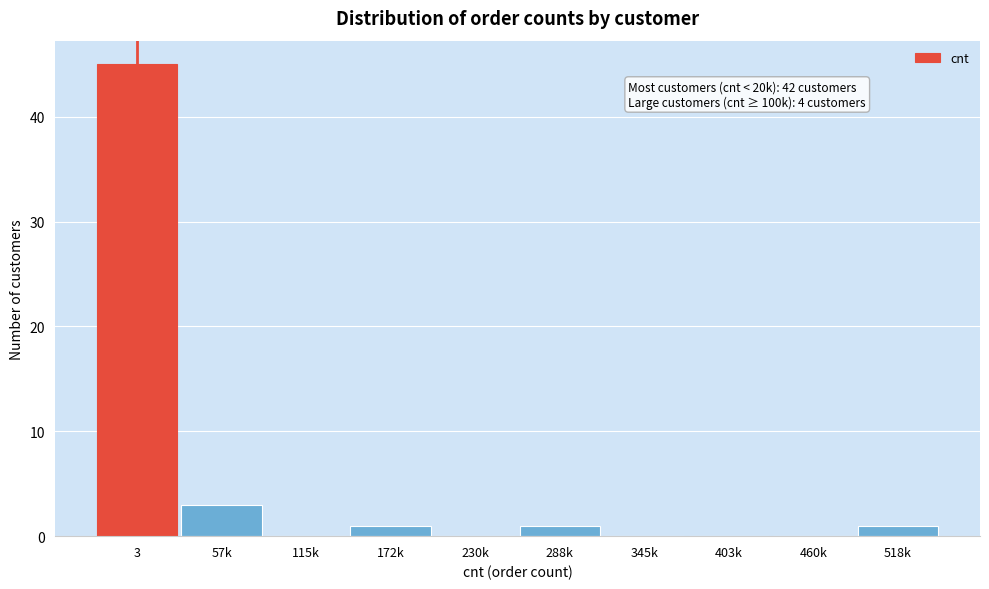

Reading left to right, what are all the values shown in this chart?

3=45	57k=3	115k=0	172k=1	230k=0	288k=1	345k=0	403k=0	460k=0	518k=1